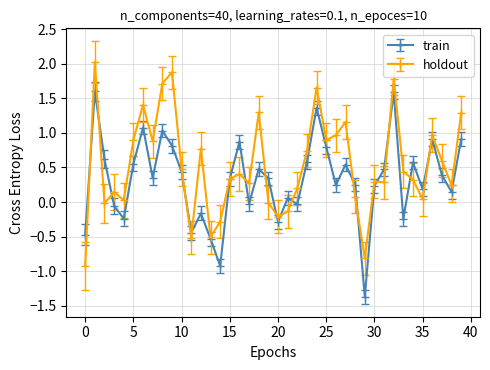

What is the maximum value shown in the chart?

2.0